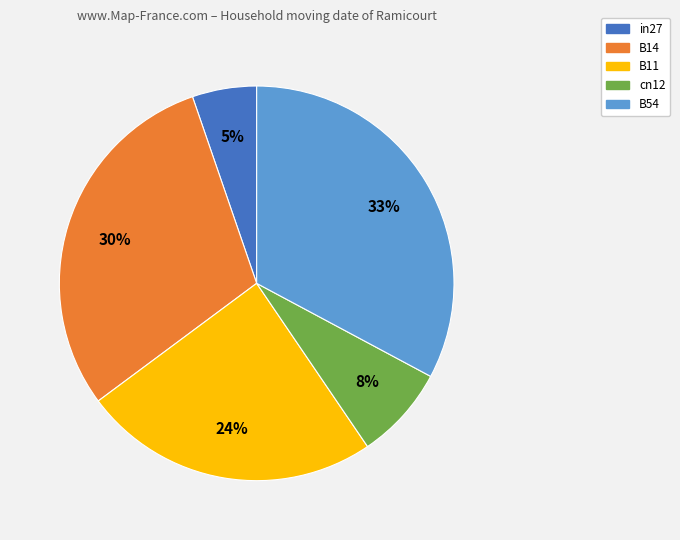

The B11 slice represents 24% of the pie. True or false?

True